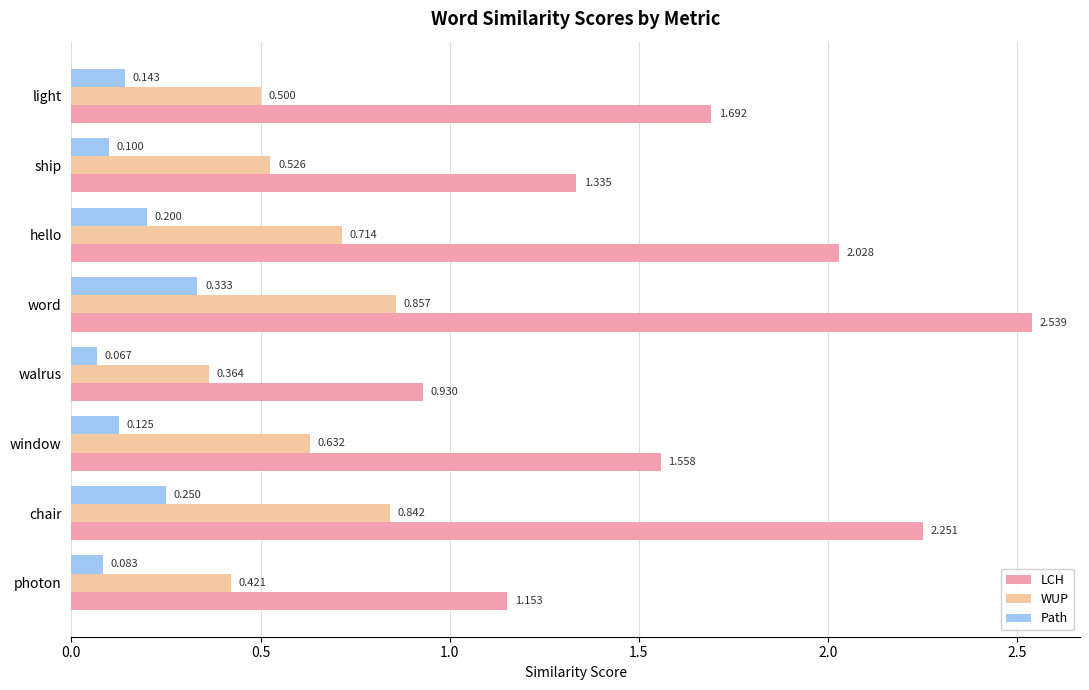

Is the value of LCH at ship greater than the value of WUP at walrus?

Yes